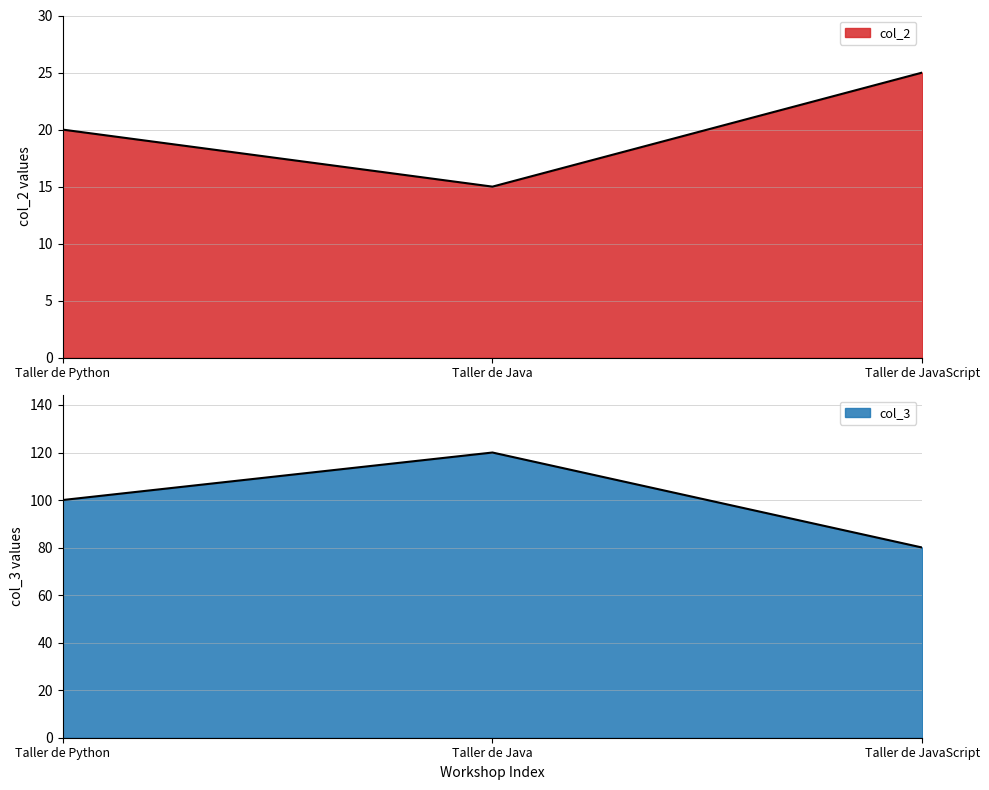

Rank the series by their maximum value, from highest to lowest.

col_3, col_2